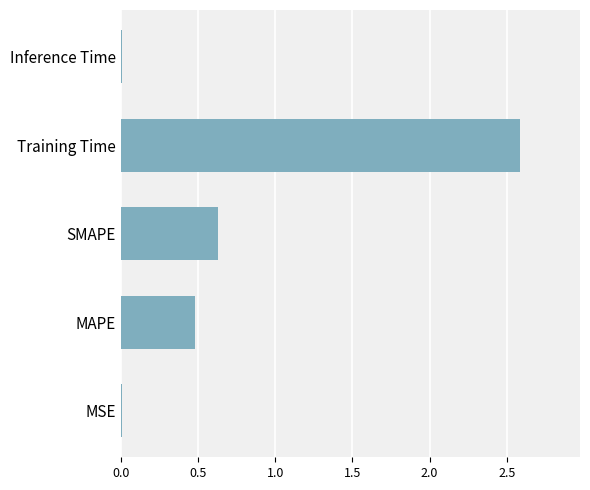

What is the average value?

0.7